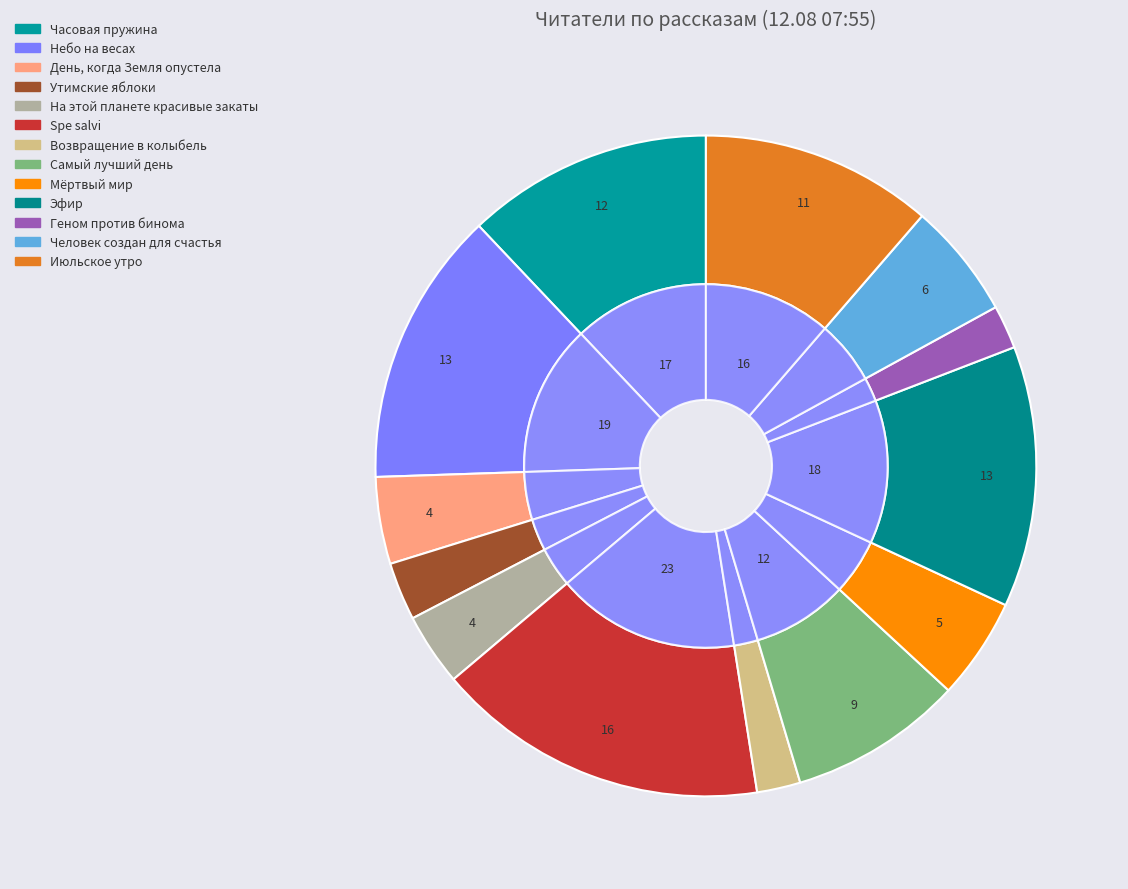

What percentage is the Мёртвый мир slice, to the nearest percent?

5%